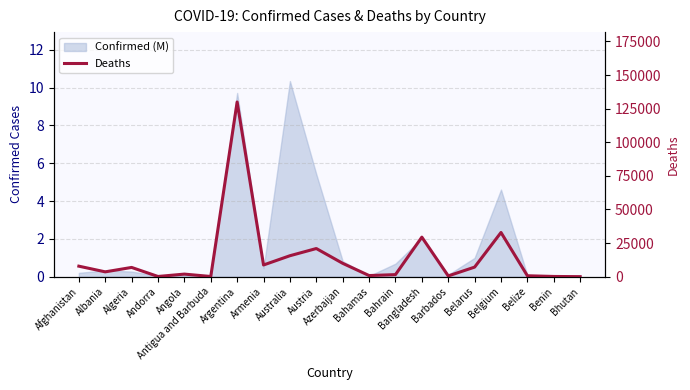

What is the label of the 18th point from the left?

Belize